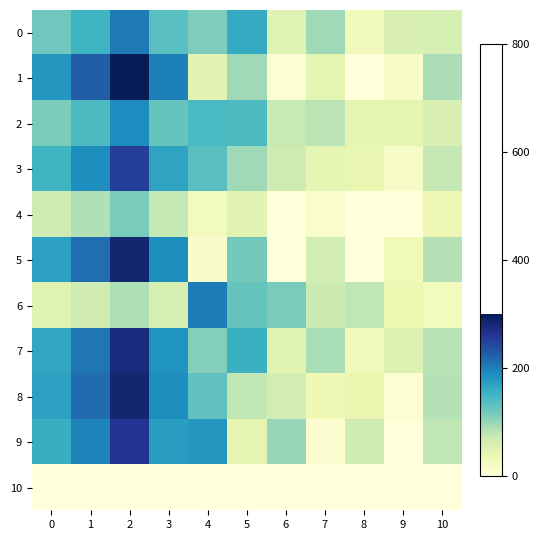

Reading left to right, extract all data points from this chart.

row_0: 121.8	152.2	203.0	135.3	113.4	161.2	52.4	95.9	29.7	56.7	60.9
row_1: 179.9	224.9	299.8	199.9	48.4	95.2	6.0	46.4	0.0	17.1	90.0
row_2: 114.0	142.5	190.0	126.7	144.2	142.2	74.4	81.6	46.8	45.3	57.0
row_3: 151.7	189.6	252.8	168.6	135.4	95.5	68.1	46.6	41.9	17.3	75.8
row_4: 68.9	86.1	114.8	76.6	25.0	48.8	0.0	11.6	0.0	0.0	34.5
row_5: 170.3	212.9	283.8	189.2	13.2	118.8	0.0	64.1	0.0	31.3	85.2
row_6: 52.6	65.8	87.7	58.4	202.2	126.5	115.9	69.9	79.0	35.9	26.3
row_7: 165.3	206.6	275.5	183.7	110.0	154.8	50.0	91.1	27.8	52.9	82.7
row_8: 170.7	213.4	284.5	189.7	130.6	77.5	64.7	33.1	39.2	6.5	85.3
row_9: 158.1	197.6	263.5	175.7	180.6	45.2	100.4	8.9	67.0	0.0	79.0
row_10: 0.0	0.0	0.0	0.0	0.0	0.0	0.0	0.0	0.0	0.0	0.0